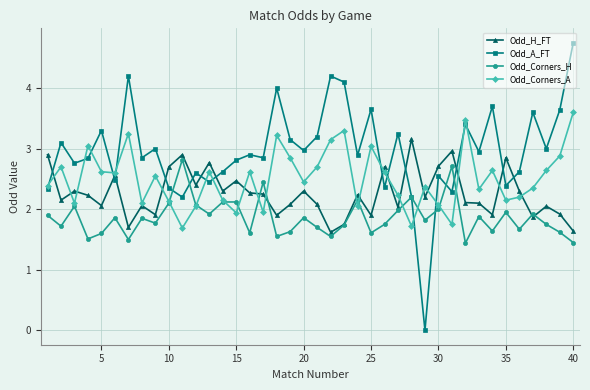

Count the number of data series in this chart.

4